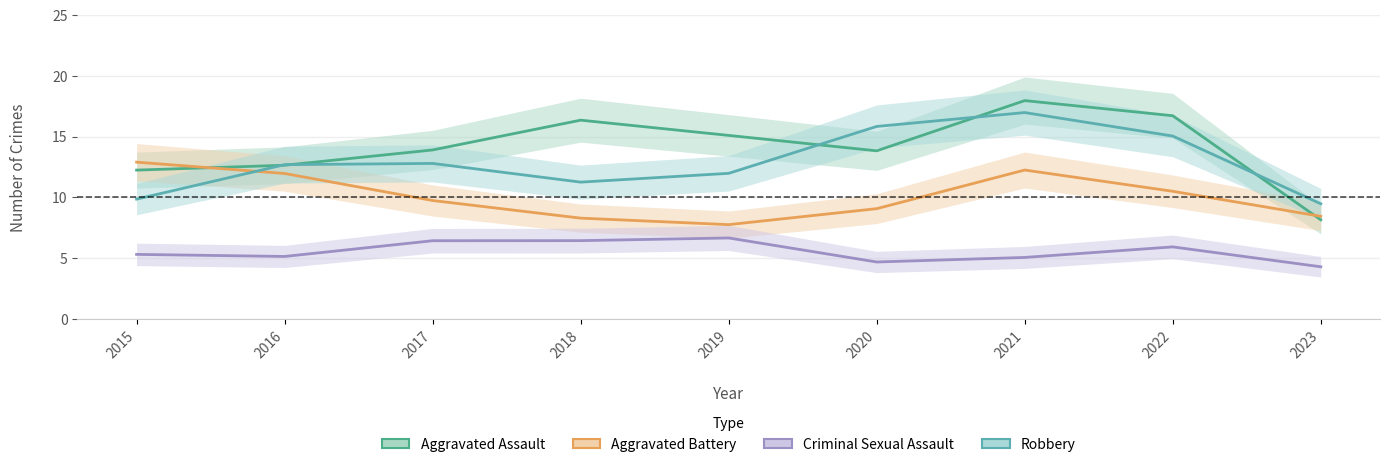

What is the value of the Aggravated Battery point at the 5th from the left?

7.8